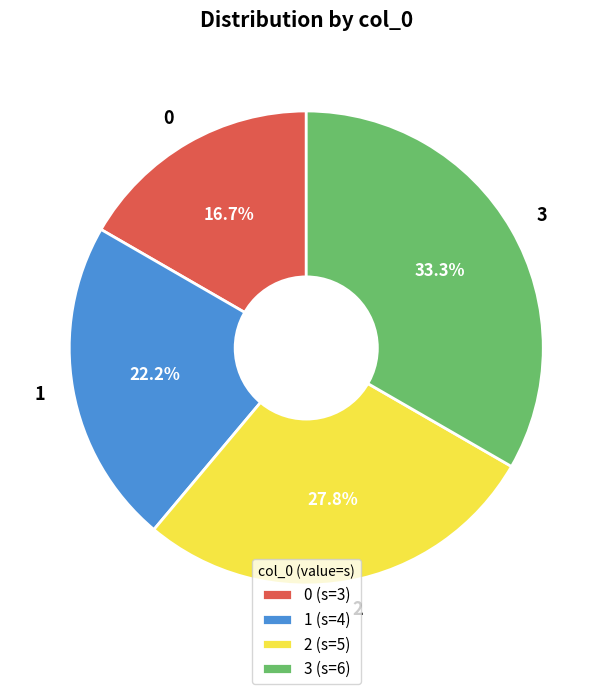

Is 2 the majority of the pie?

No